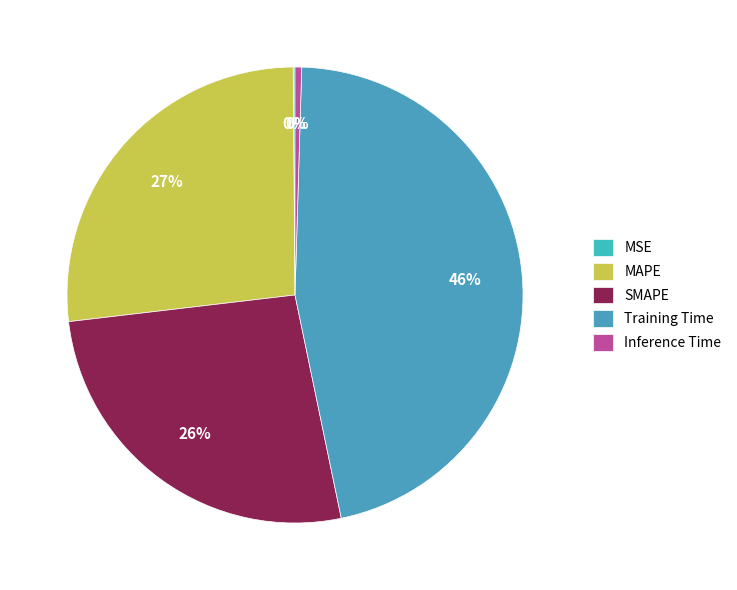

Count the number of slices in the pie.

5